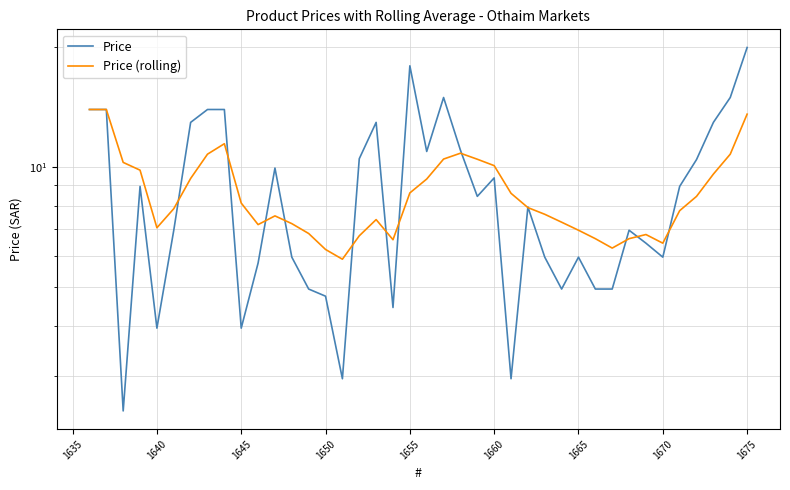

What is the lowest value of the Price series?

2.5